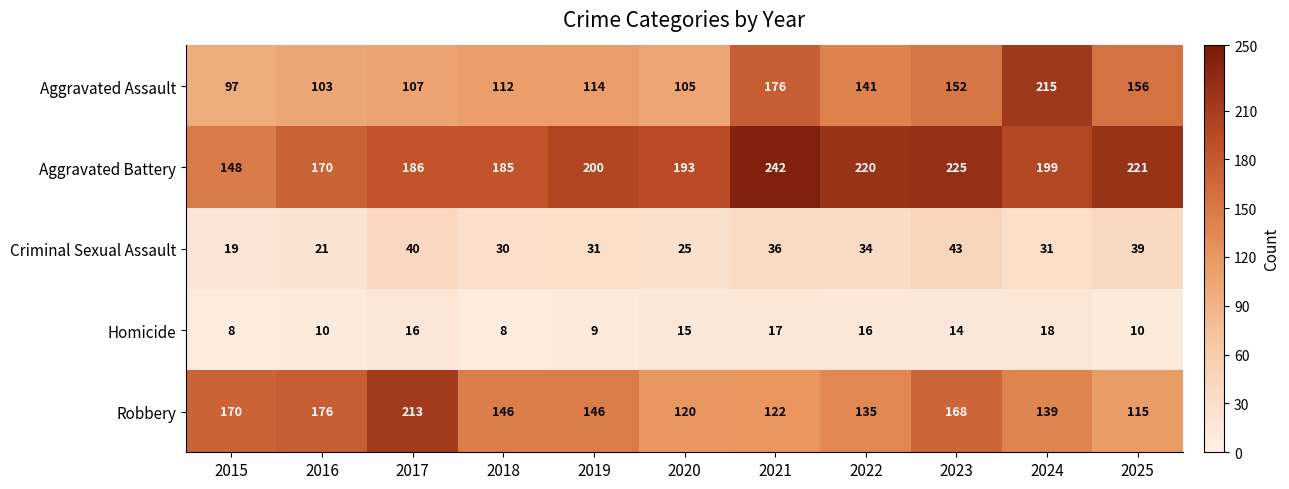

What is the lowest value of the Homicide series?

8